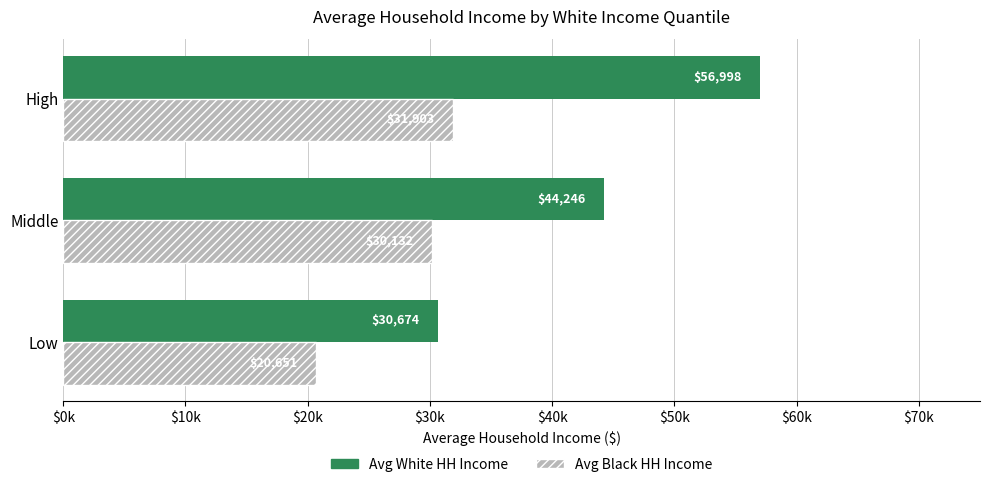

Which series has the largest range (max minus min)?

Avg White HH Income